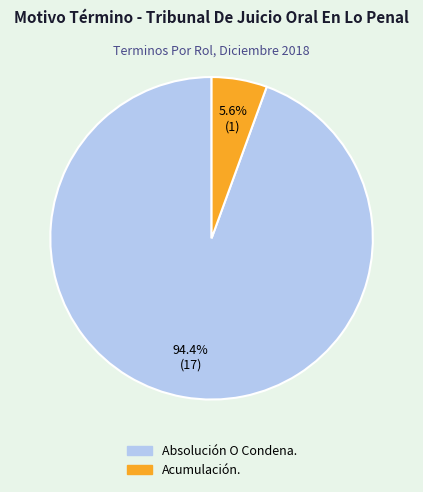

What is the largest slice in the pie chart?

Absolución O Condena.